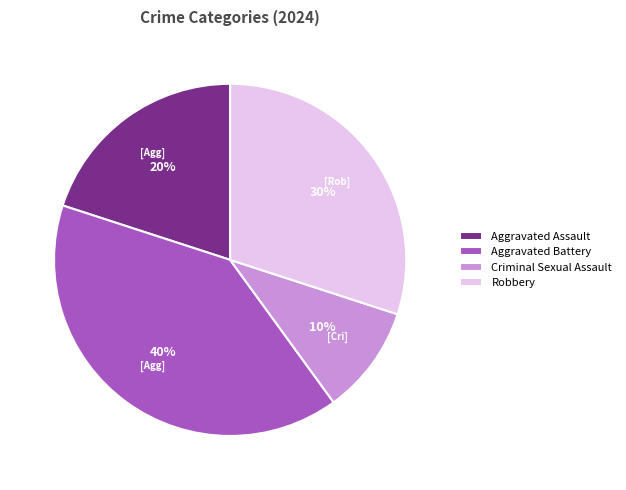

How many segments does this pie chart have?

4